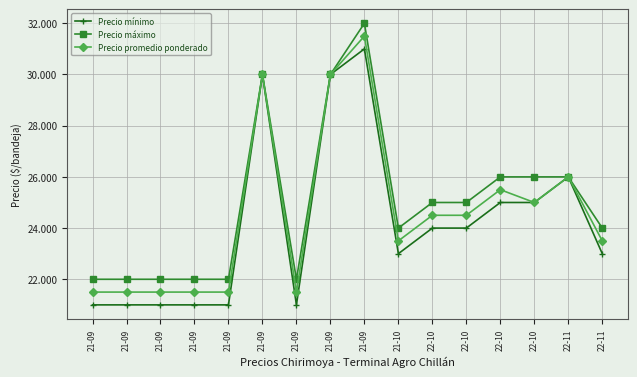

What are all the series names shown in the legend?

Precio mínimo, Precio máximo, Precio promedio ponderado